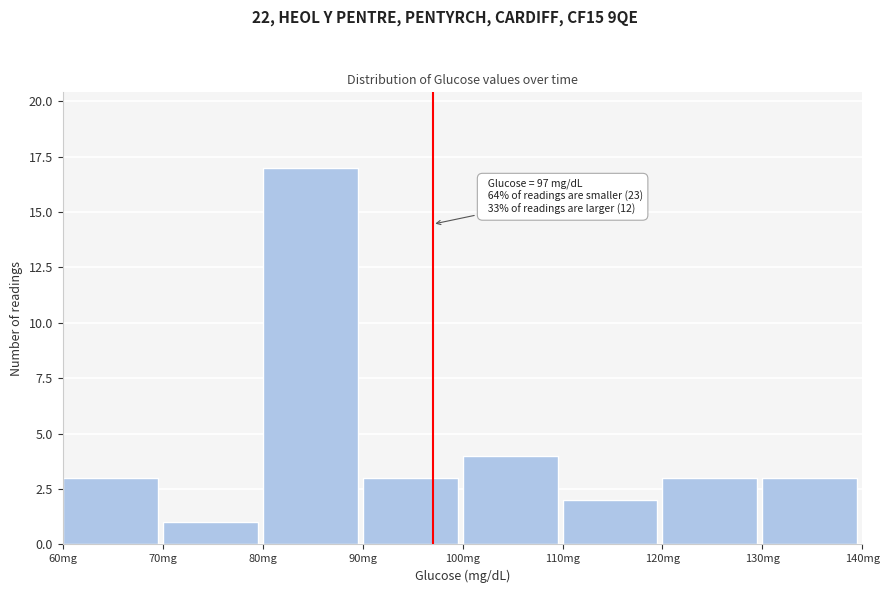

Which range on the x-axis has the tallest bar?

80 to 90